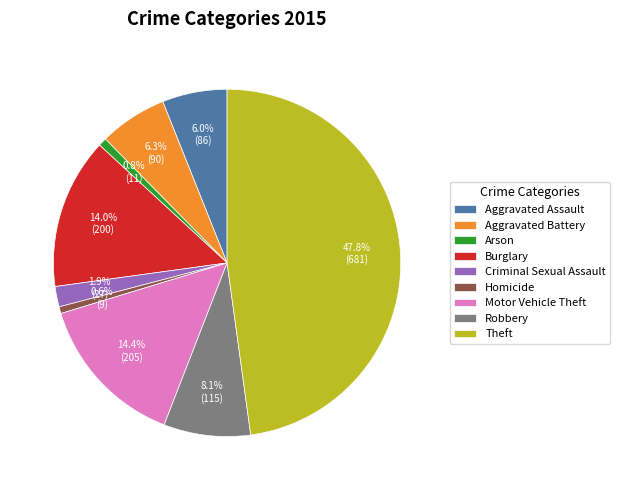

Which category has the biggest portion of the pie?

Theft